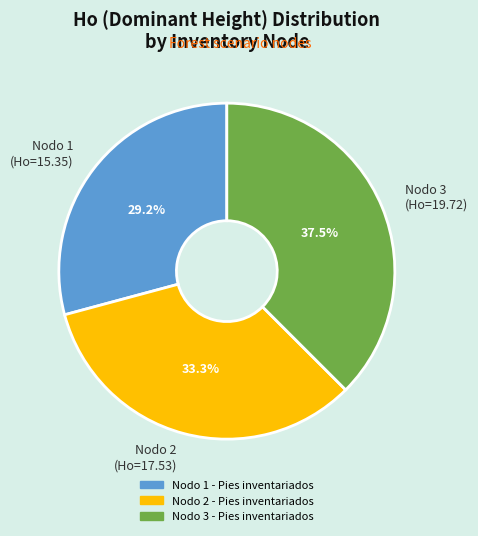

Is there any slice that represents more than half of the pie?

No